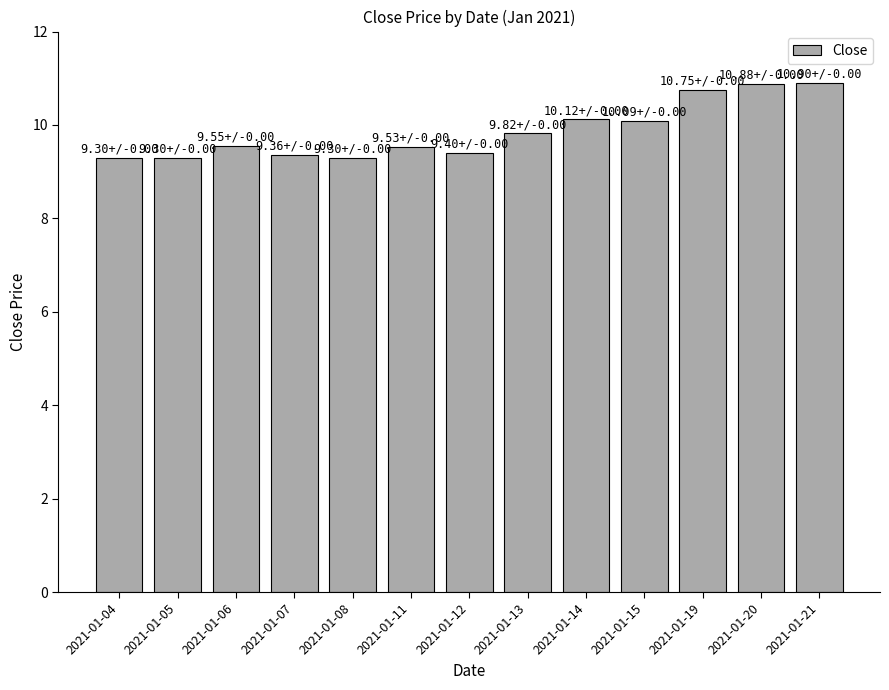

What is the difference between the maximum and minimum values?

1.6